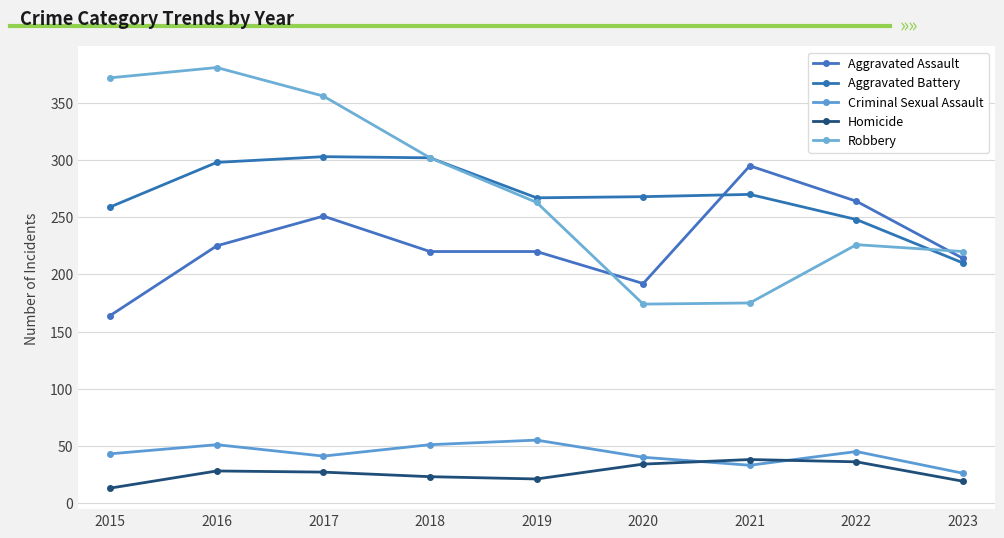

Is this an area chart (filled region under the line)?

No